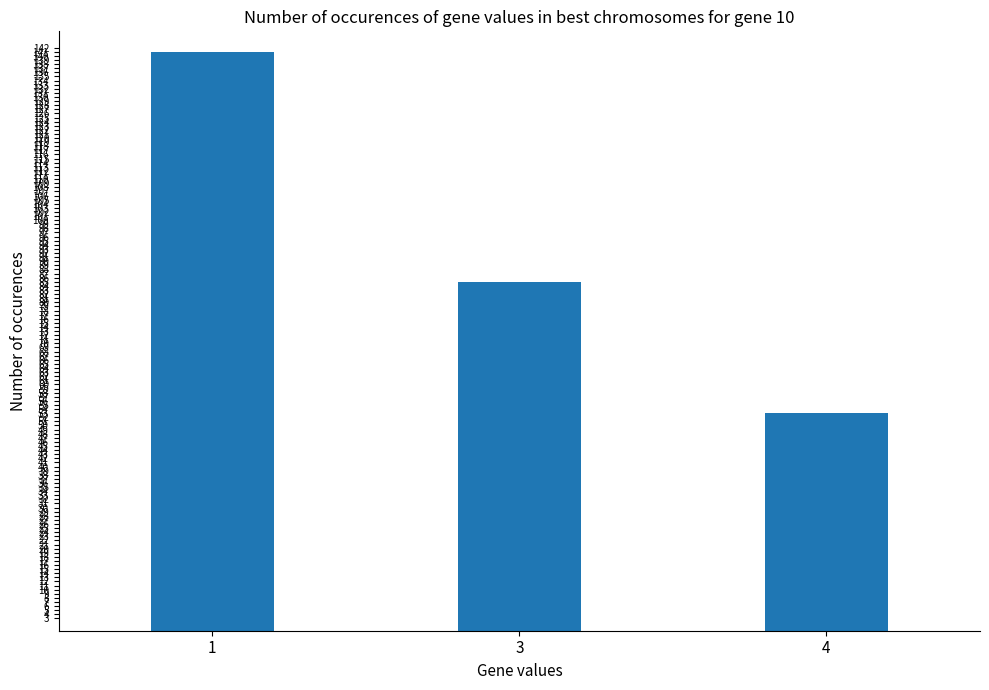

Count the values in the range 53 to 141.

3